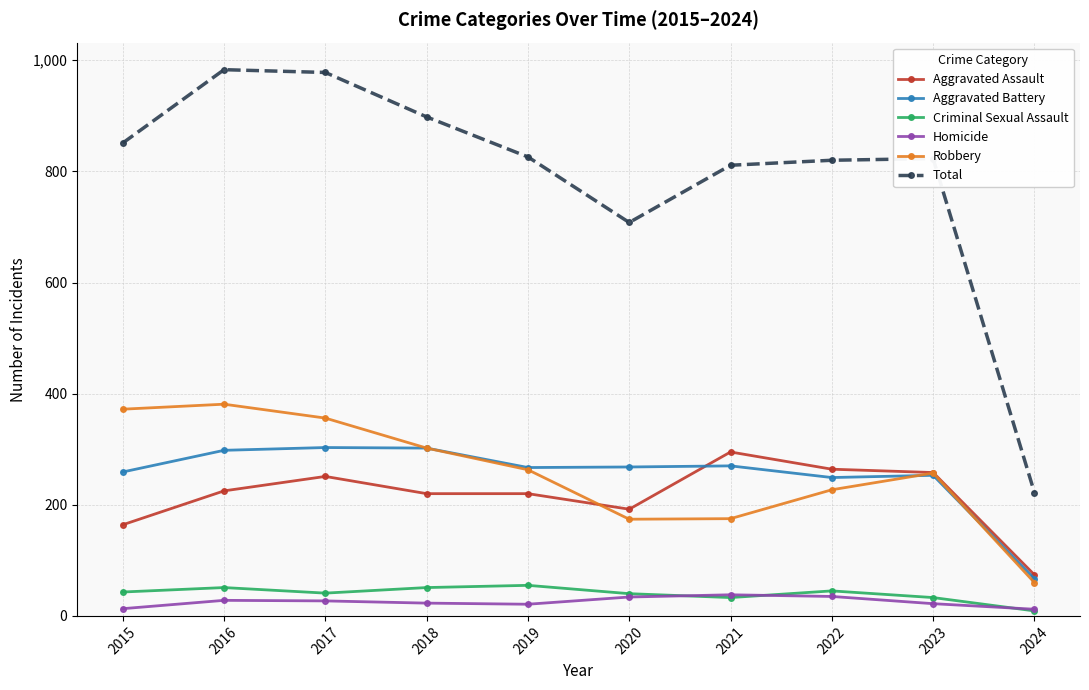

What is the total value across all series at 2017?

1956